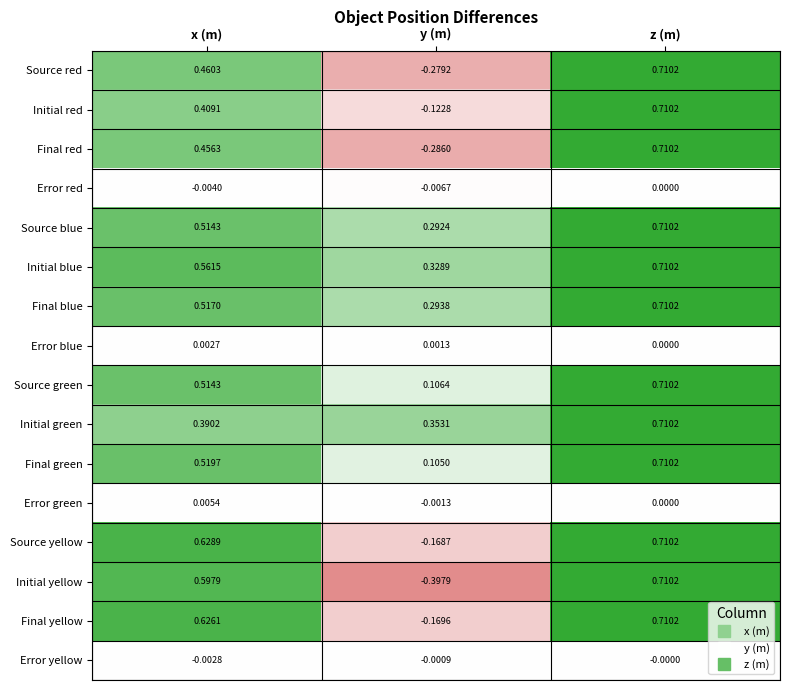

List the labels in order of Initial blue value, largest first.

z (m), x (m), y (m)